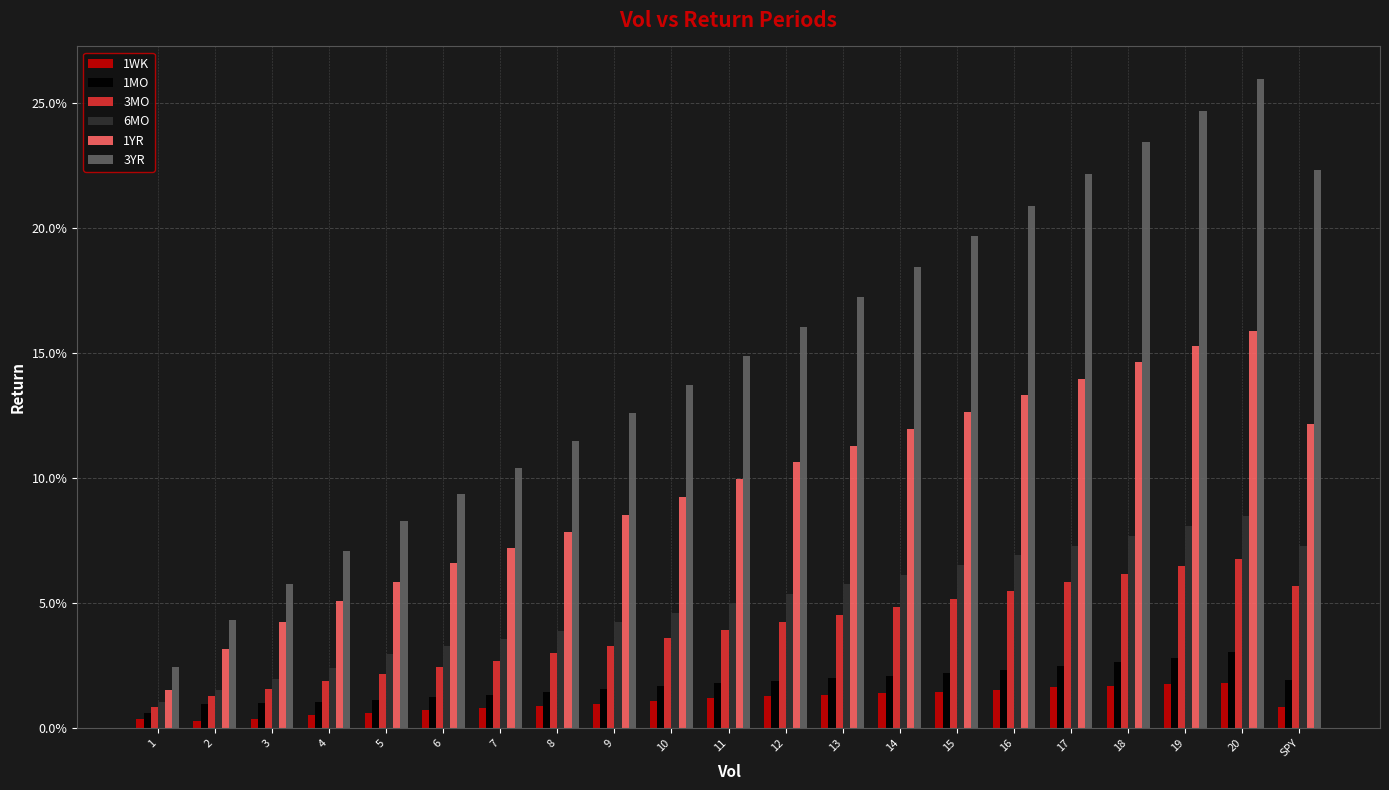

Does the chart contain any negative values?

No